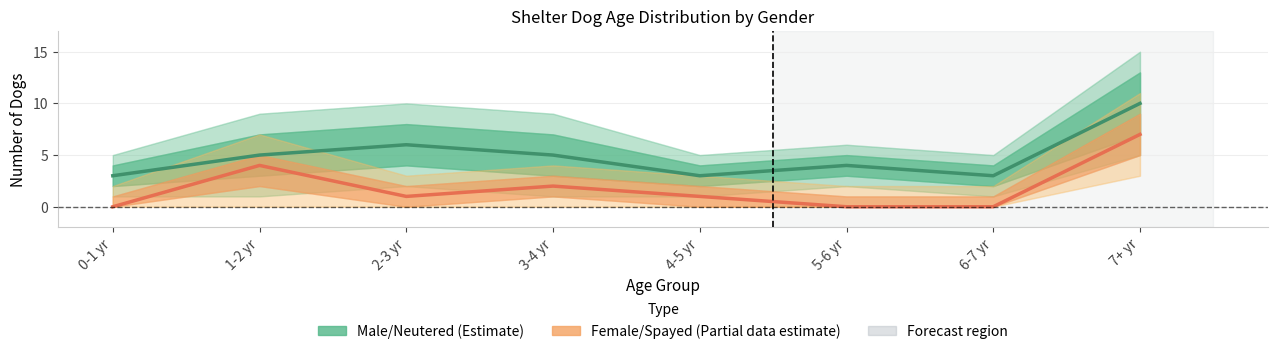

Does the chart display data point markers on the line(s)?

No